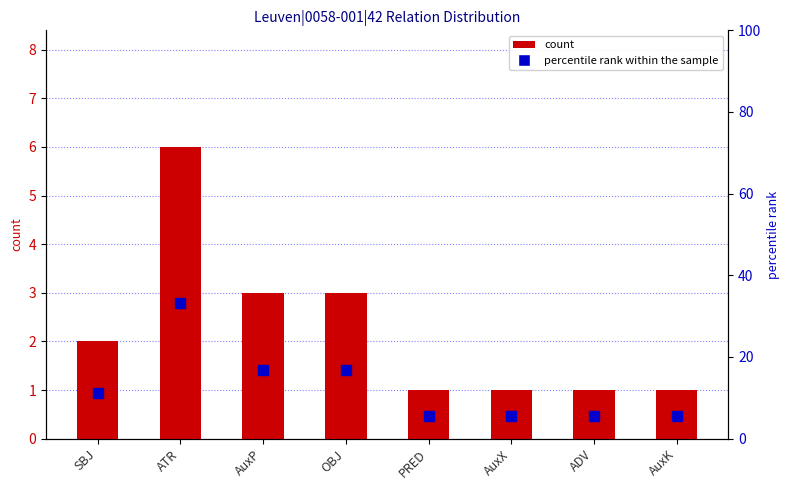

What is the sum of all count values?

18.0